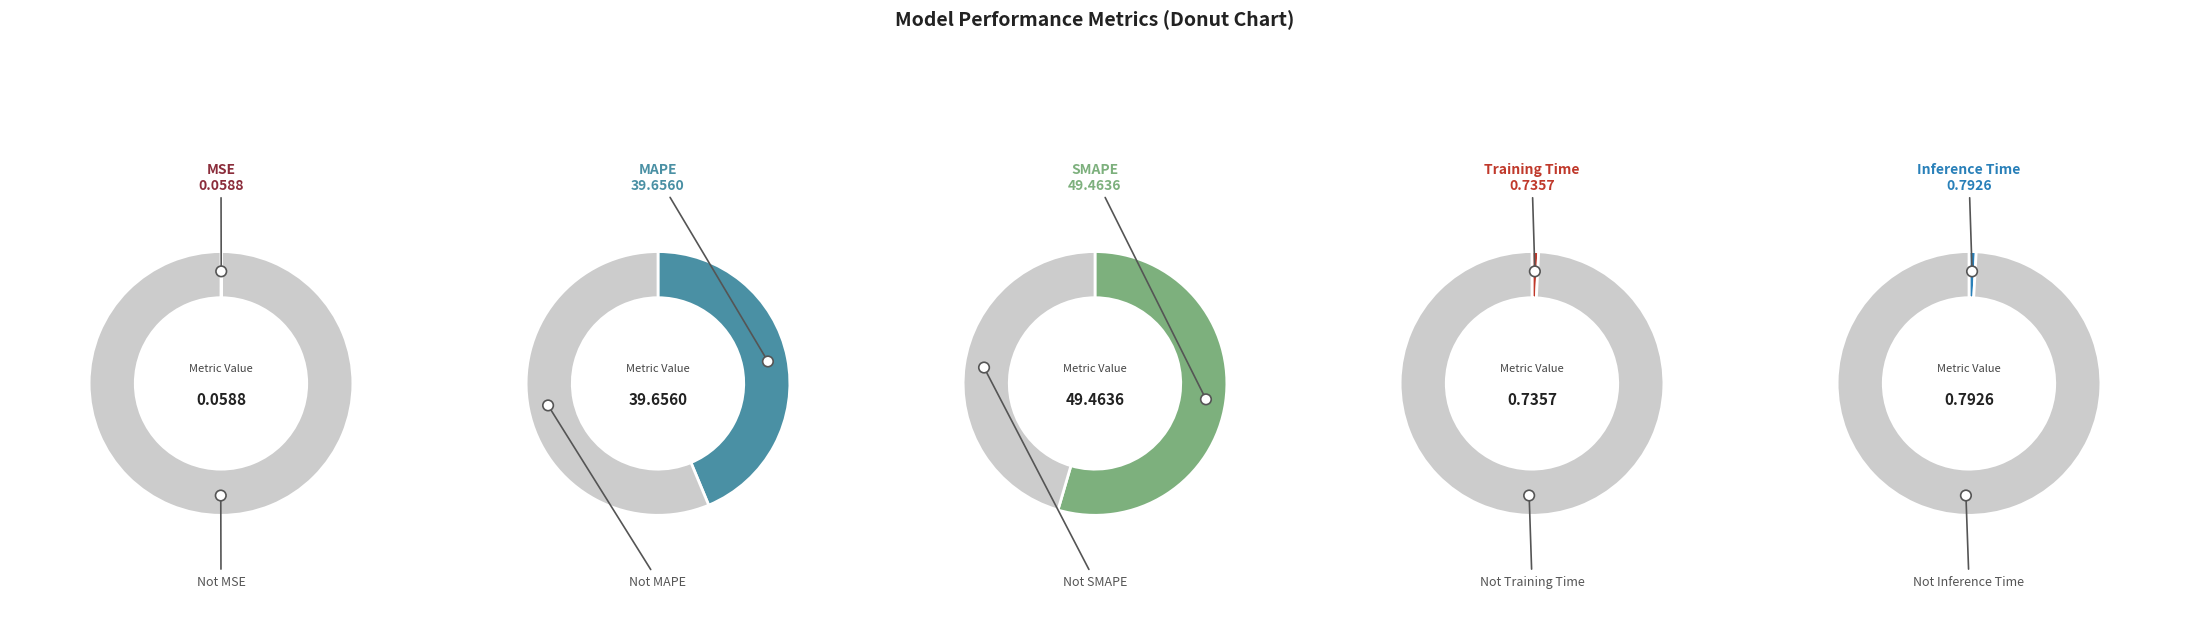

True or false: Inference Time accounts for 1% of the total.

True